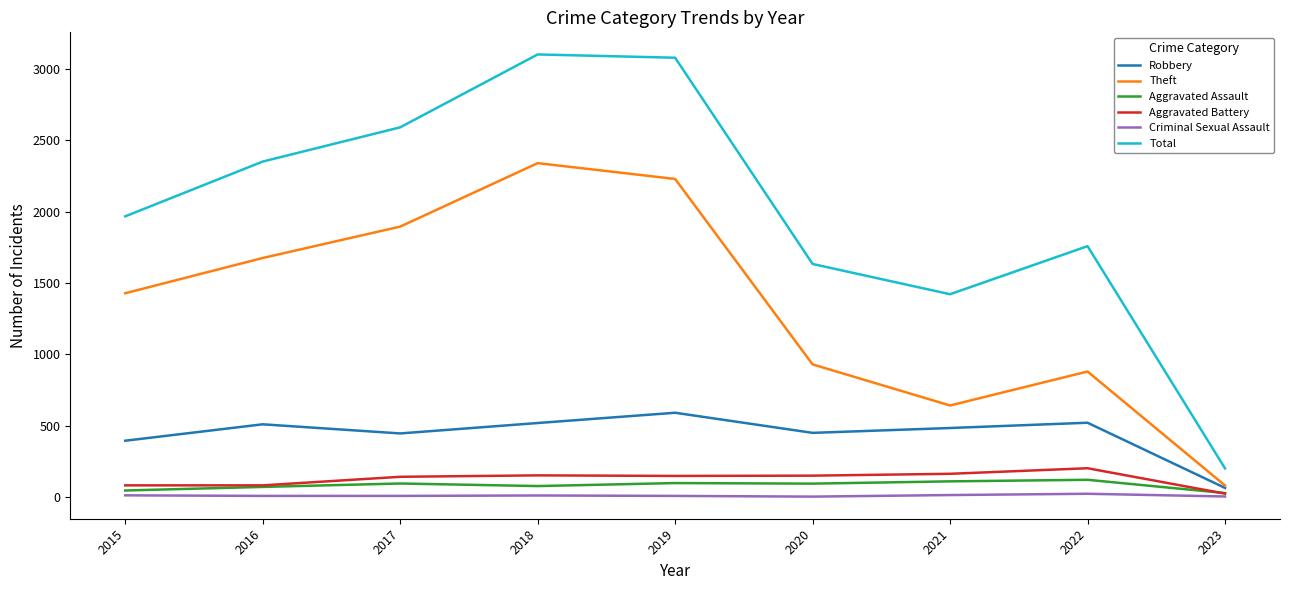

True or false: Theft and Total cross at least once.

False